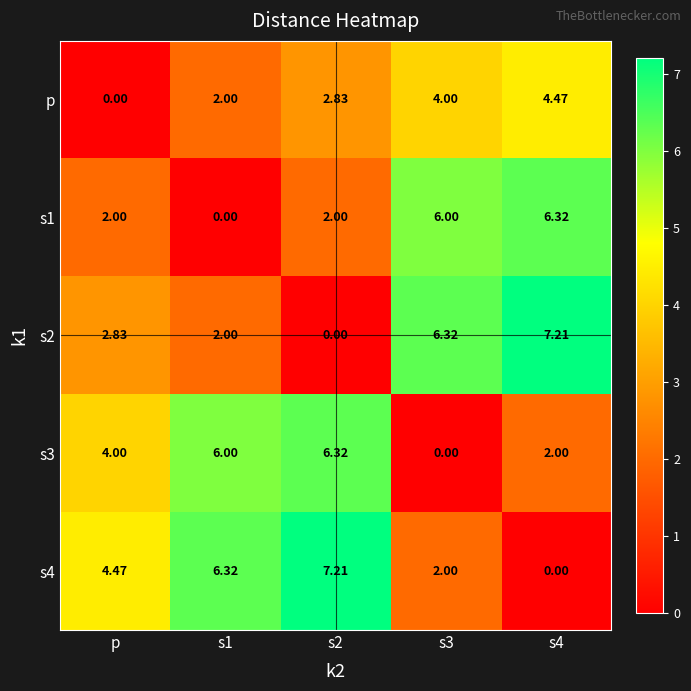

Is the value of p at s4 greater than the value of s1 at s1?

Yes